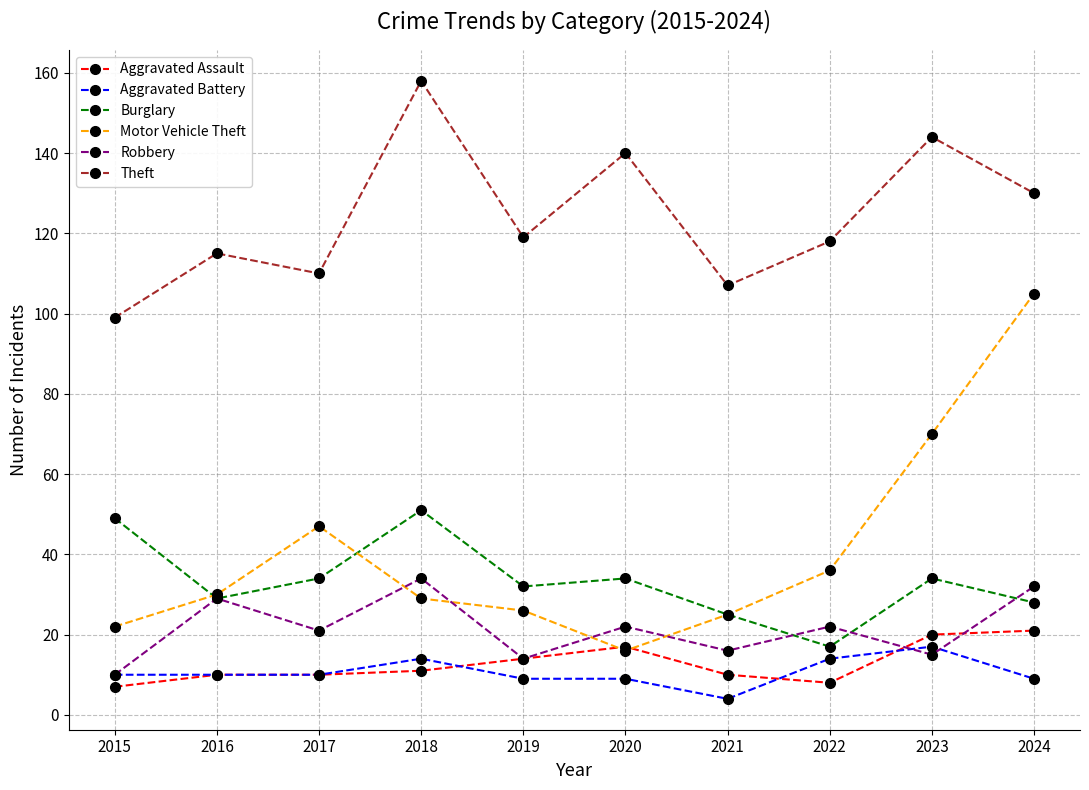

What are all the series names shown in the legend?

Aggravated Assault, Aggravated Battery, Burglary, Motor Vehicle Theft, Robbery, Theft